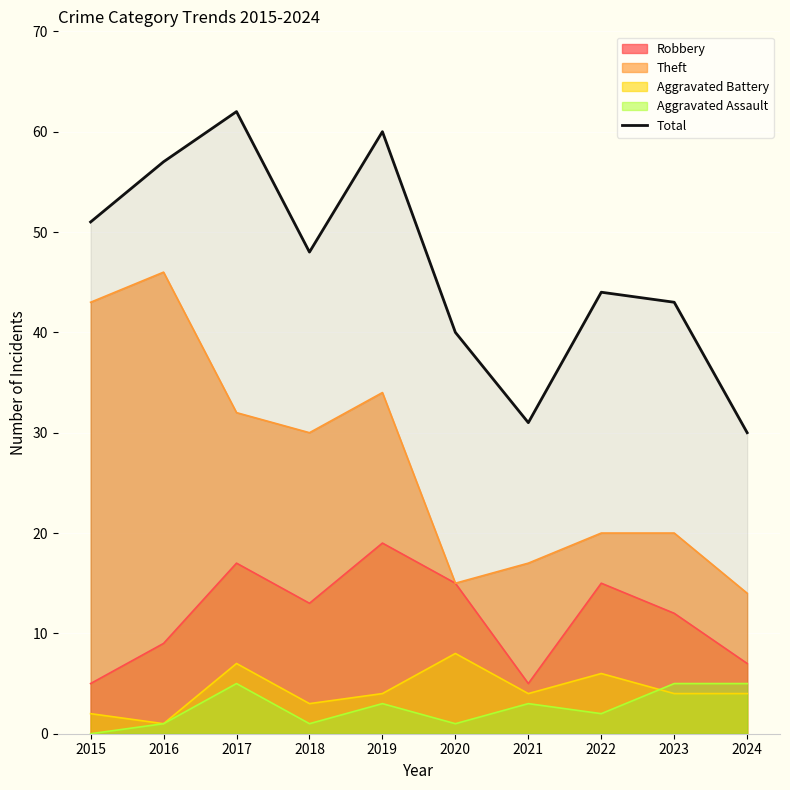

At which category does the chart reach its minimum across all series?

2024